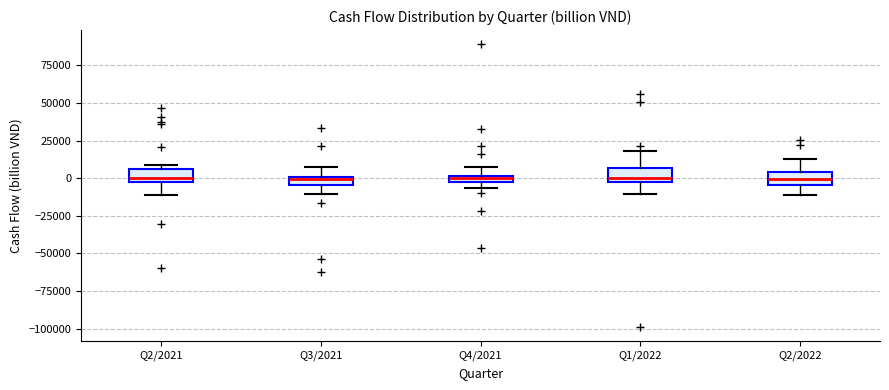

Where is the upper edge of the box for Q2/2021 on the y-axis? The values are not printed on the chart, so give them approximately, as read against the axis.

5000